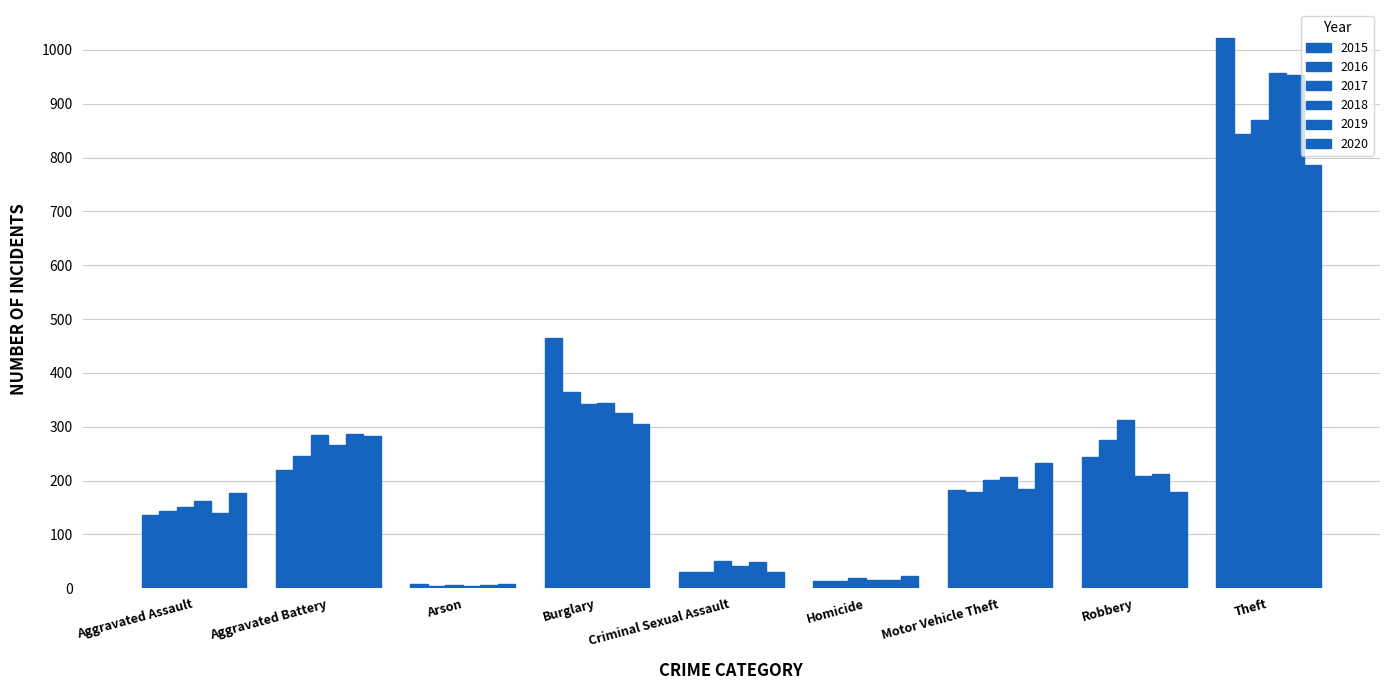

Is it true that 2020 equals 14 at Criminal Sexual Assault?

False